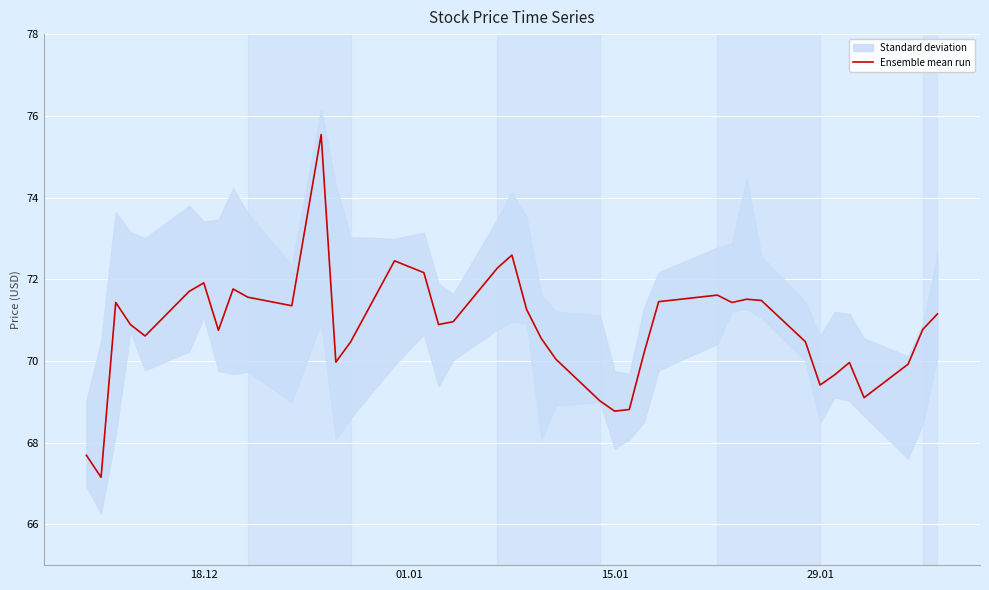

What is the minimum value for Ensemble mean run?

67.2